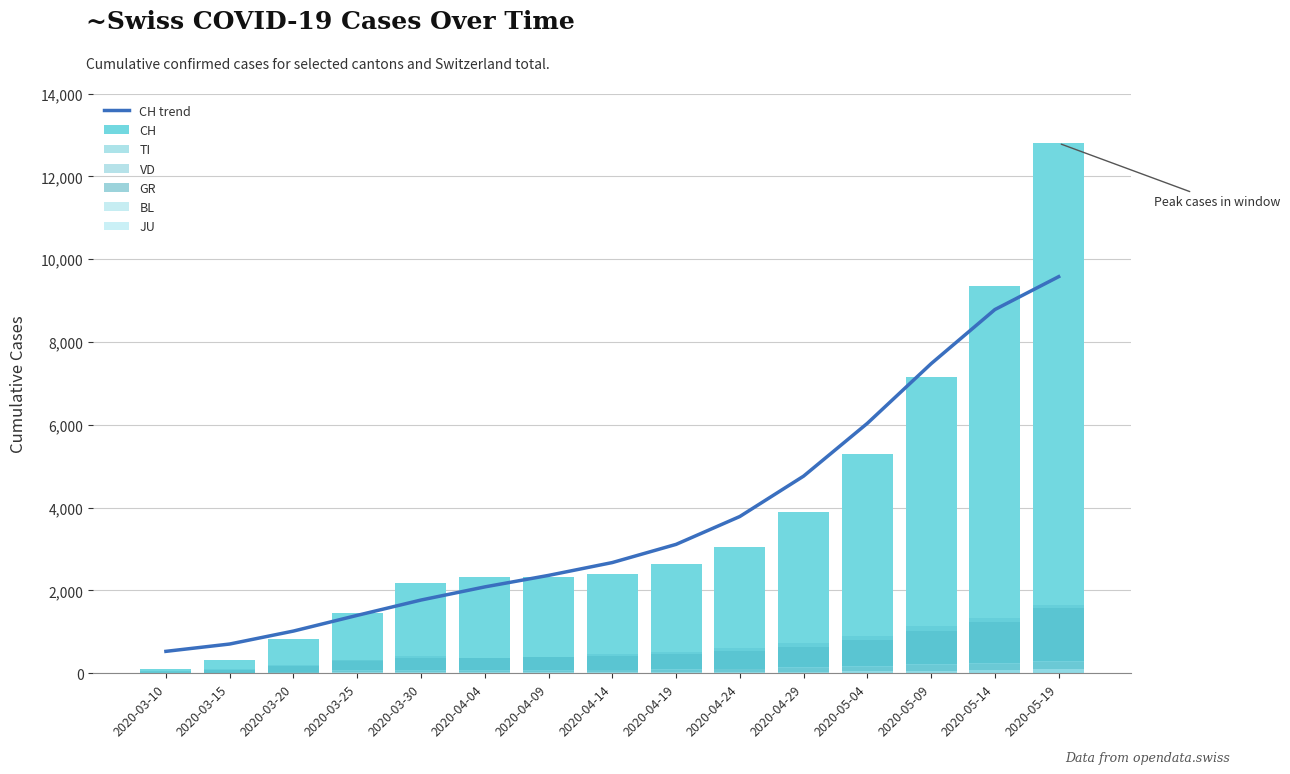

Is the value of BL at 2020-04-29 greater than the value of GR at 2020-04-24?

Yes